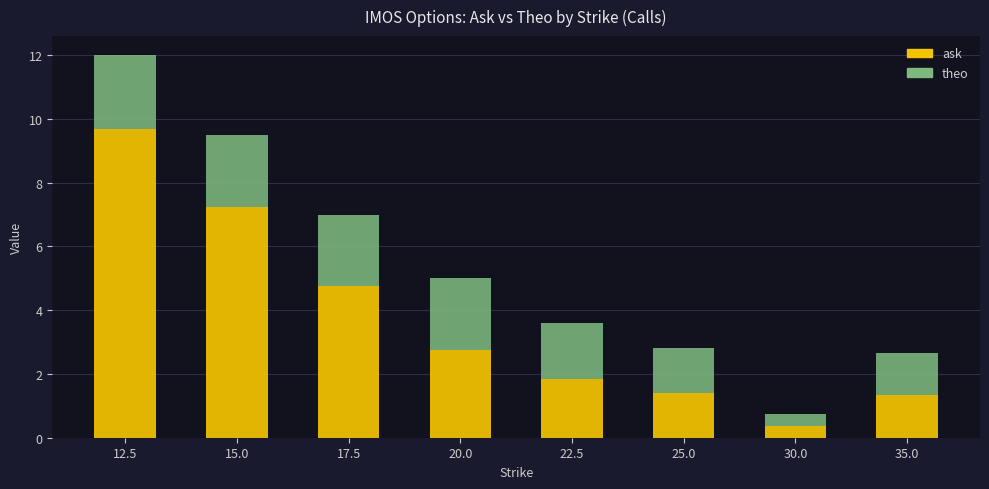

What is the total value across all series at 22.5?

3.6